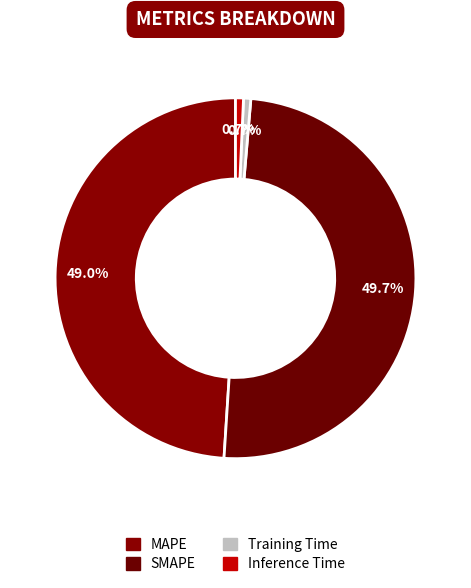

Count the number of slices in the pie.

4